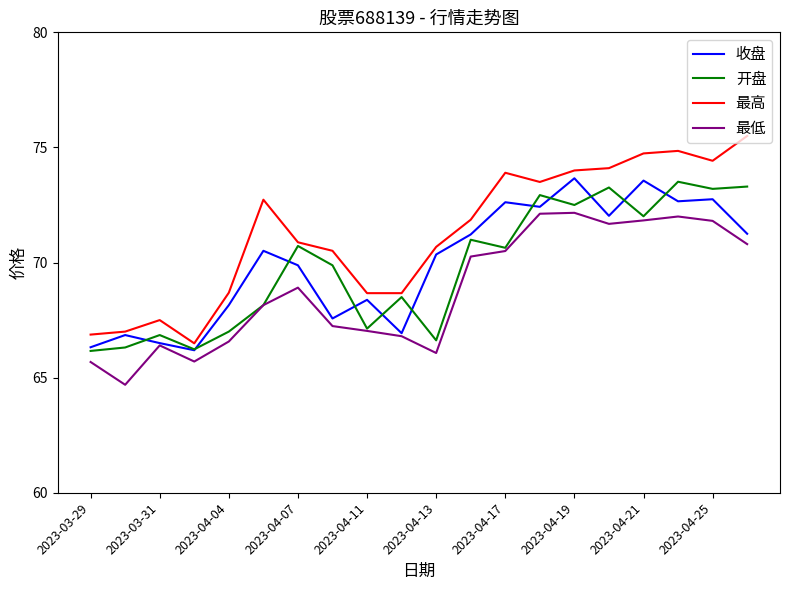

True or false: 最高 and 最低 cross at least once.

False